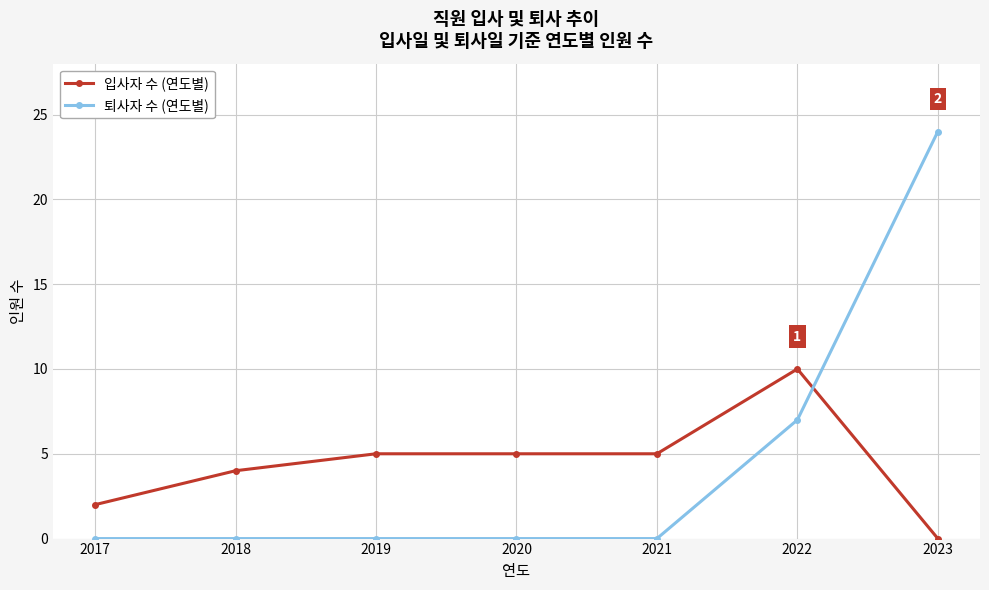

What is the total value across all series at 2019?

5